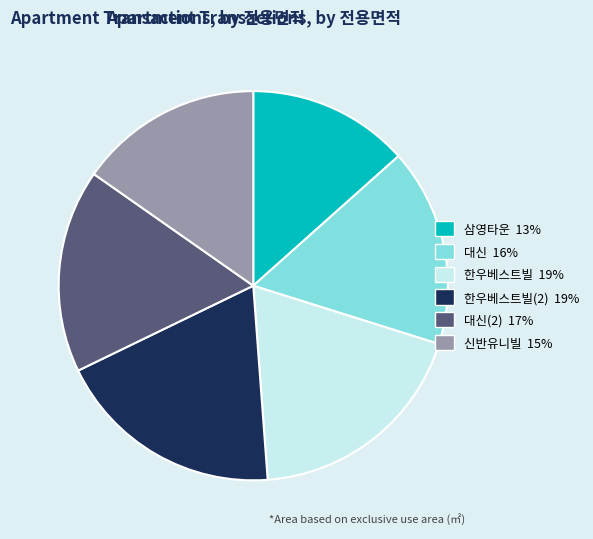

Is there any slice that represents more than half of the pie?

No